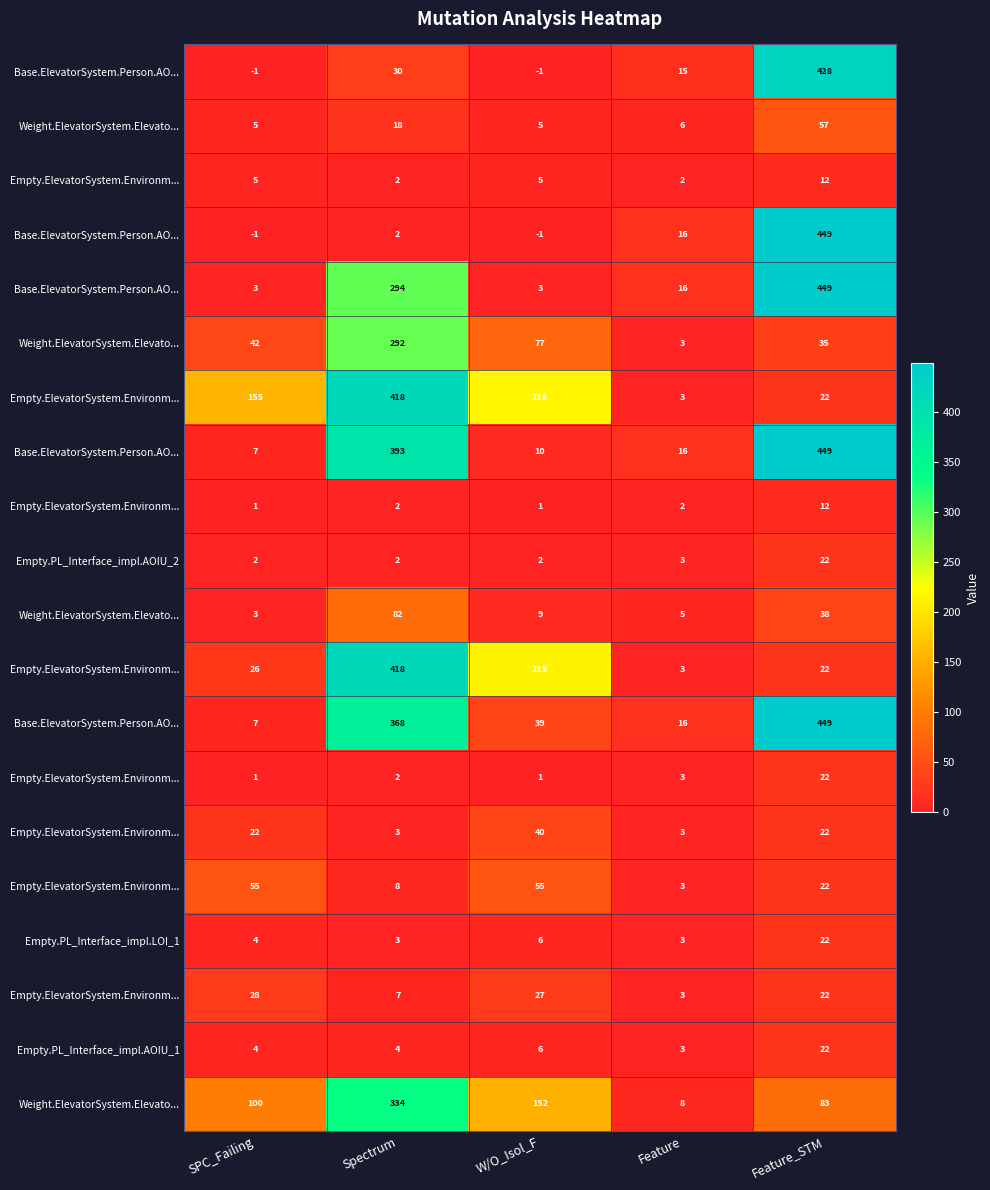

At which category is the sum across all series the highest?

Spectrum